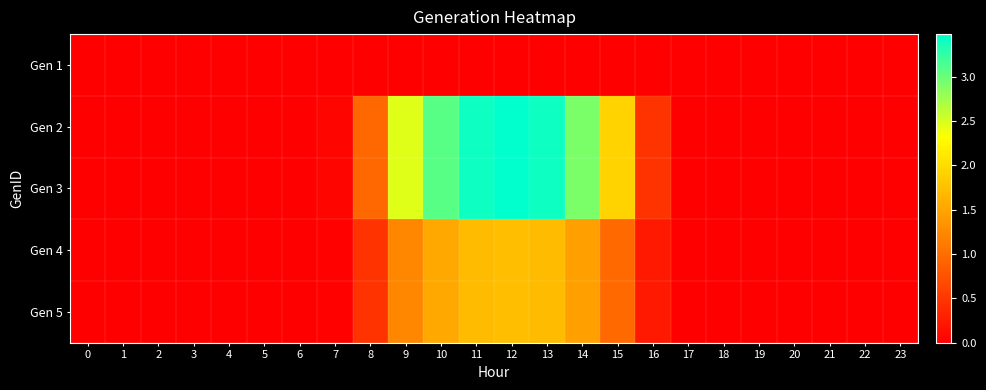

At which category is the sum across all series the highest?

12